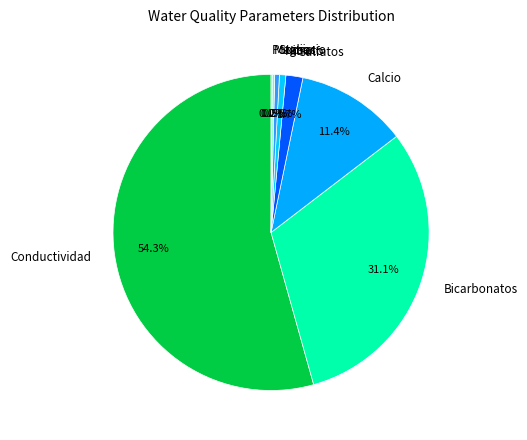

Which category has the biggest portion of the pie?

Conductividad